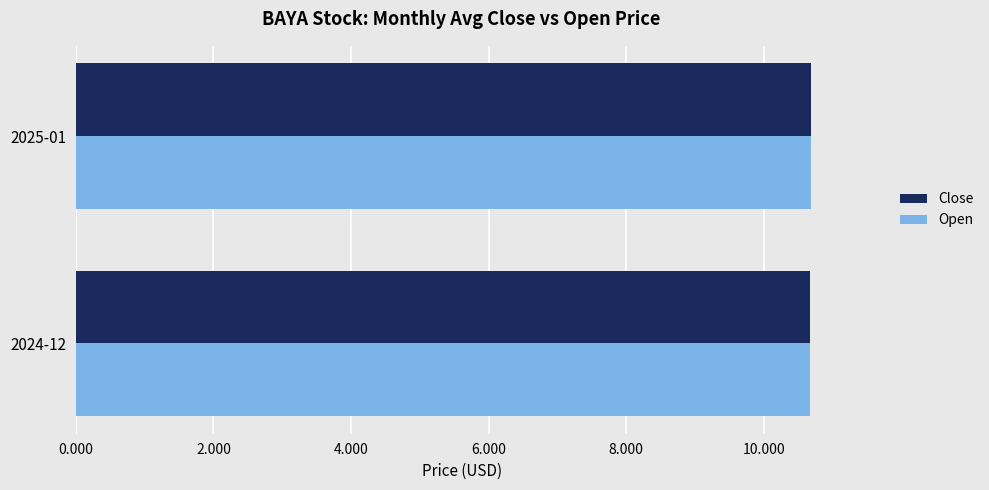

What is the smallest value displayed?

10.7